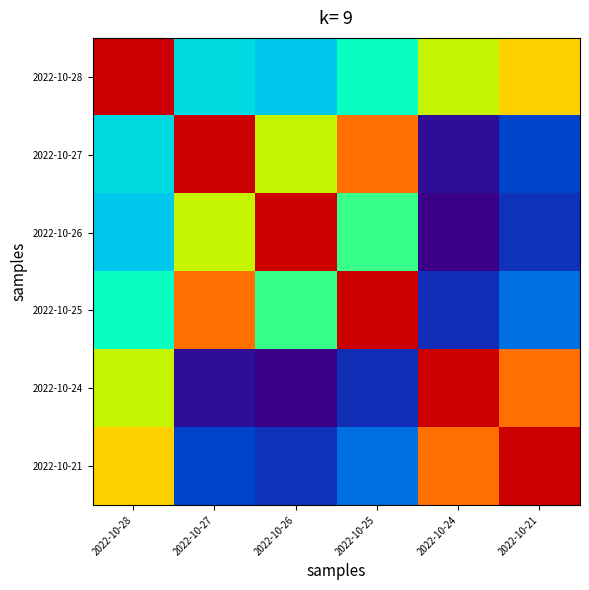

Count the number of data series in this chart.

6